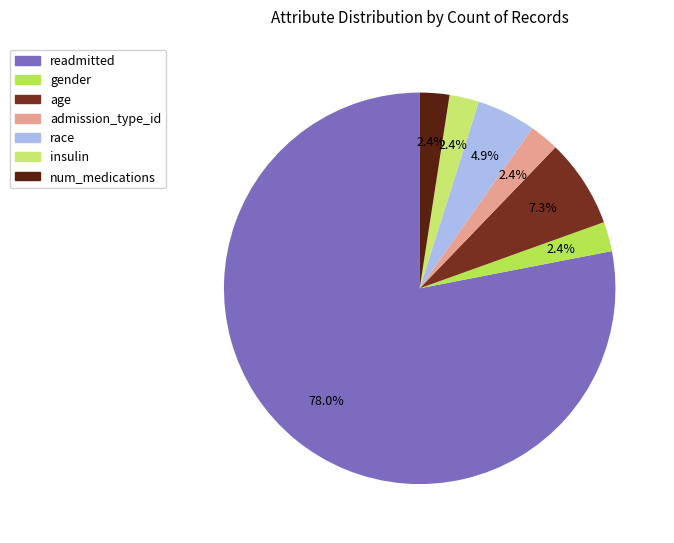

Does admission_type_id account for over 50% of the chart?

No